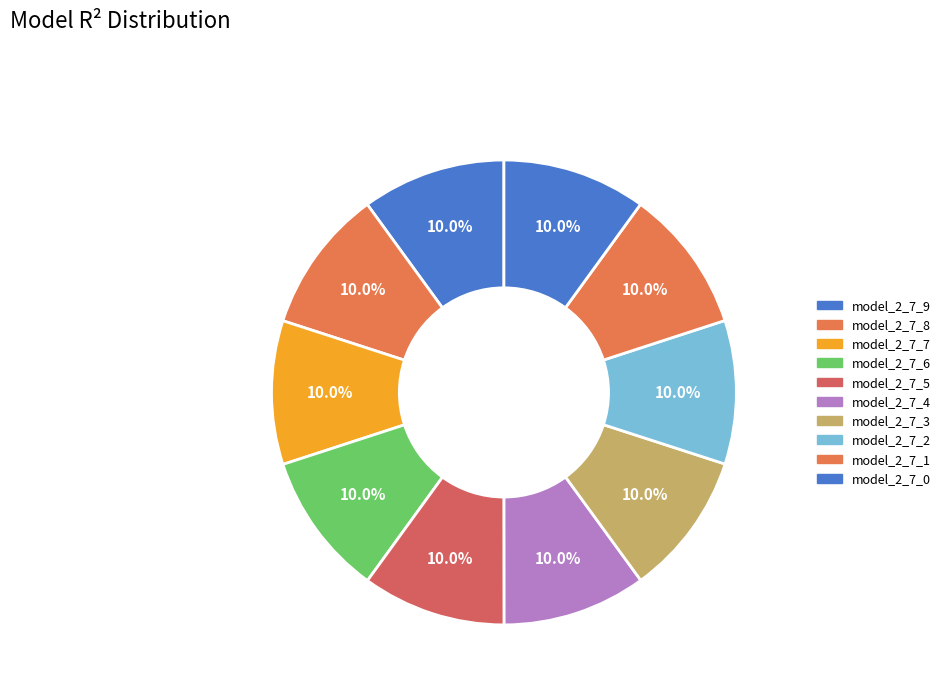

How many slices are in this pie chart?

10